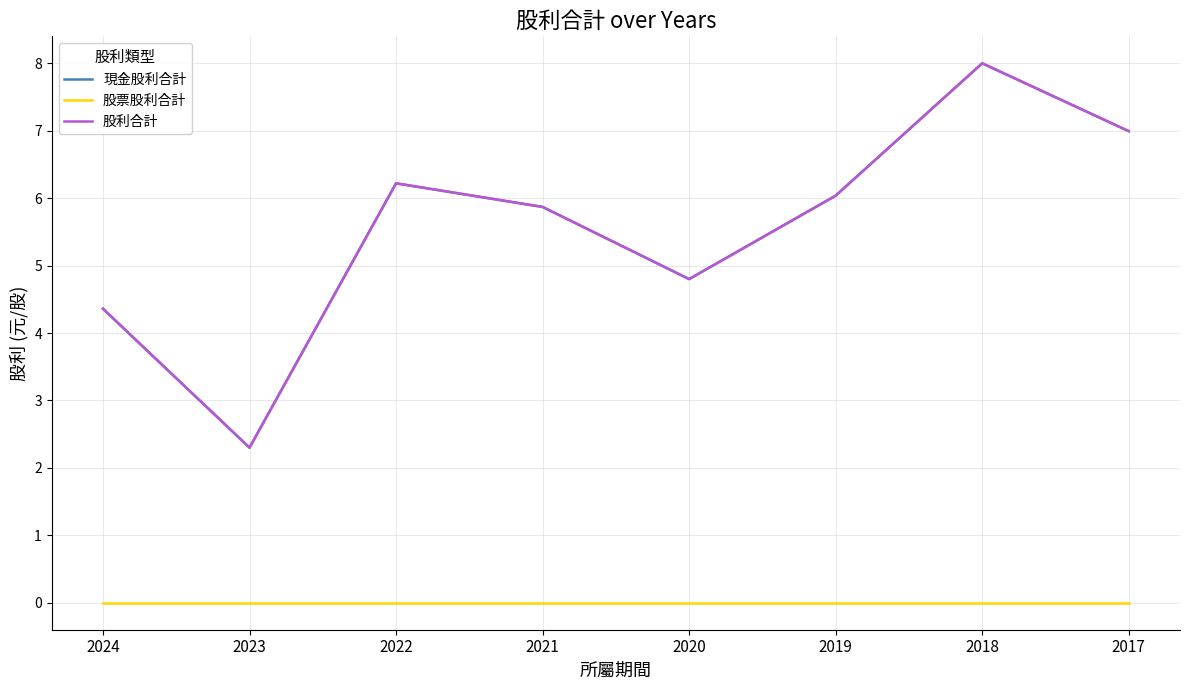

Does the chart have visible grid lines?

Yes